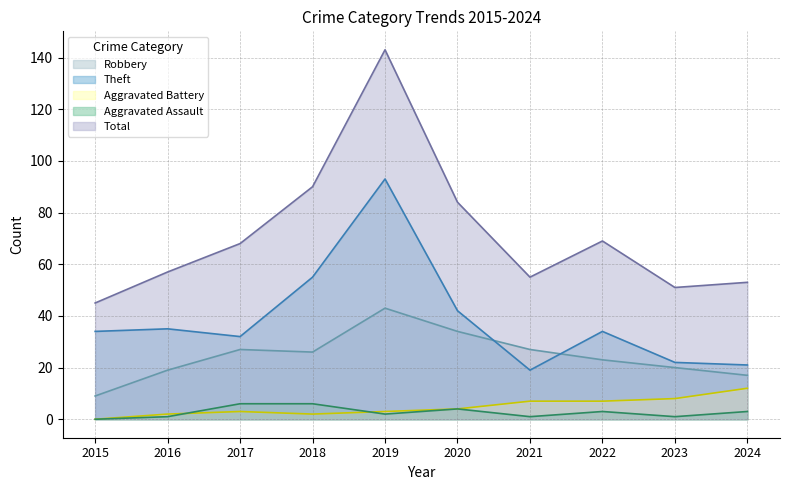

Reading left to right, transcribe all the data shown in this chart.

Robbery: 9	19	27	26	43	34	27	23	20	17
Theft: 34	35	32	55	93	42	19	34	22	21
Aggravated Battery: 0	2	3	2	3	4	7	7	8	12
Aggravated Assault: 0	1	6	6	2	4	1	3	1	3
Total: 45	57	68	90	143	84	55	69	51	53